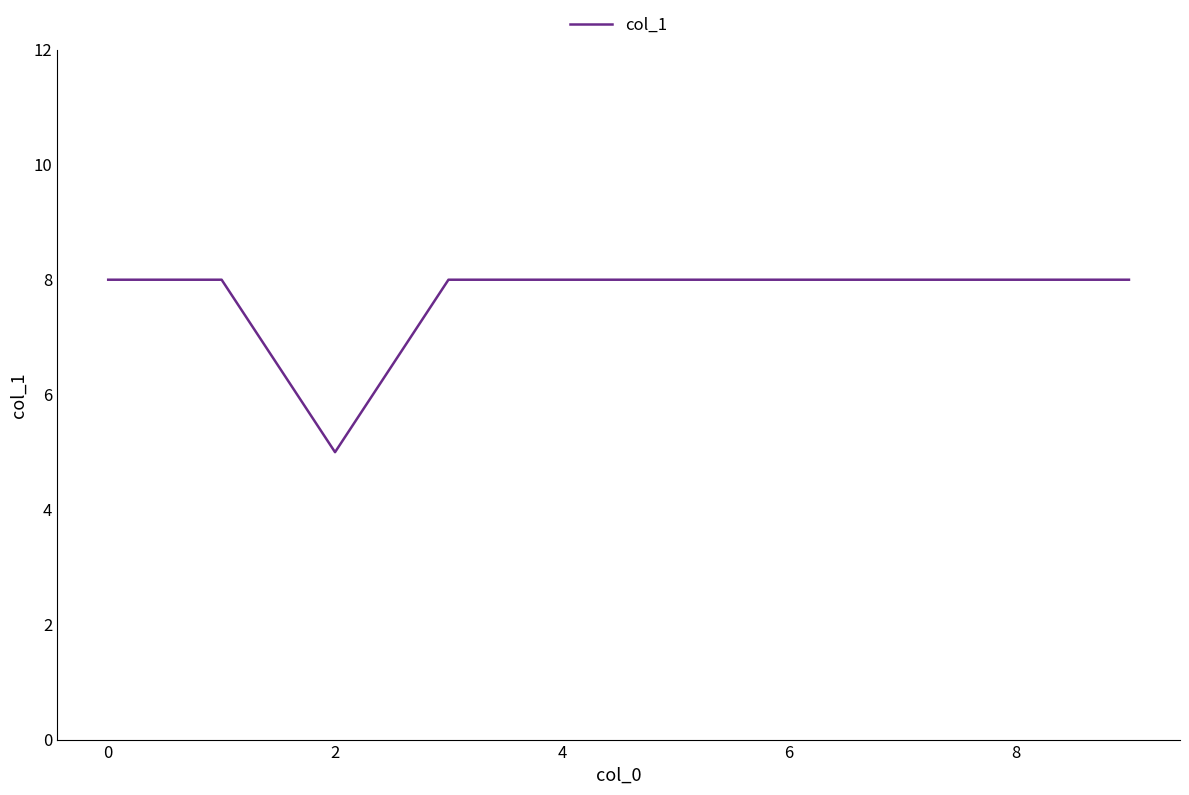

How many distinct data groups are displayed?

1